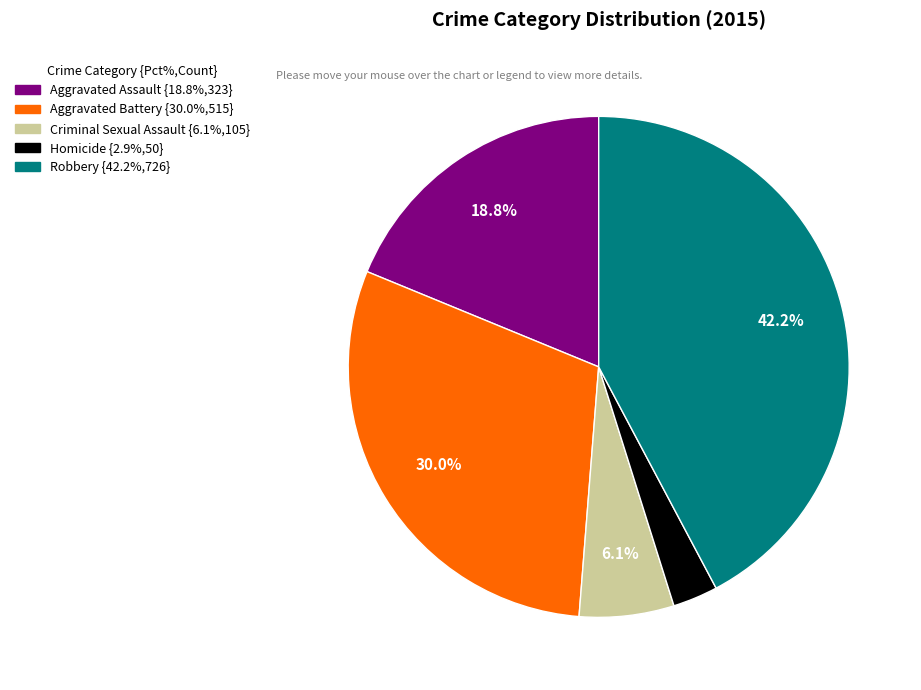

How many segments does this pie chart have?

5